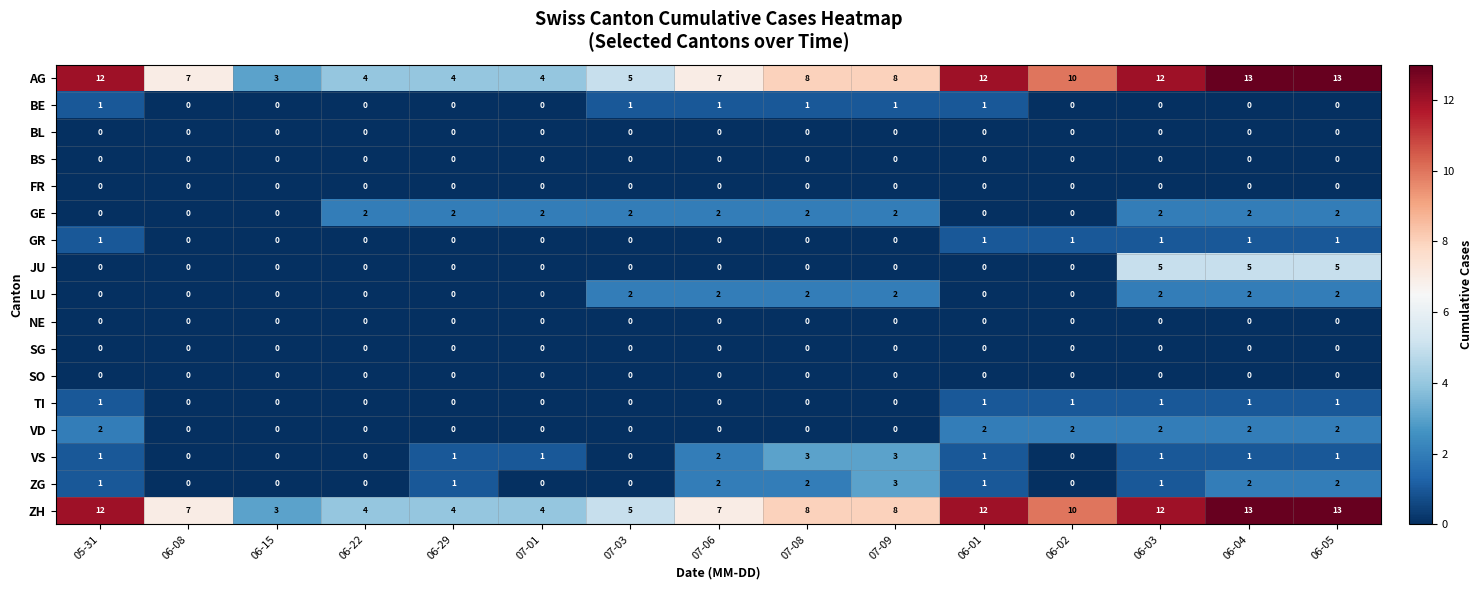

Which series changed the most between 07-09 and 06-03?

JU